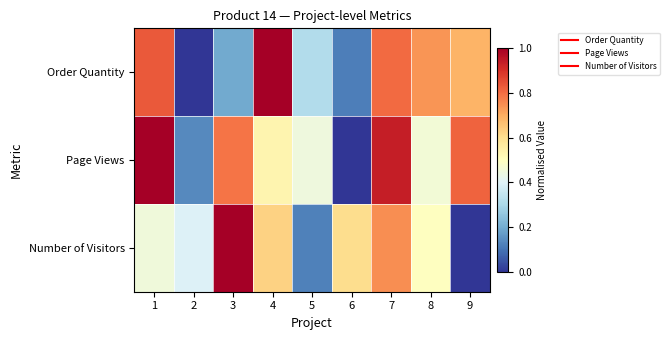

Reading left to right, list all the values displayed in this chart.

Order Quantity: 1=0.8	2=0.0	3=0.2	4=1.0	5=0.3	6=0.1	7=0.8	8=0.7	9=0.7
Page Views: 1=1.0	2=0.1	3=0.8	4=0.5	5=0.4	6=0.0	7=0.9	8=0.5	9=0.8
Number of Visitors: 1=0.5	2=0.4	3=1.0	4=0.6	5=0.1	6=0.6	7=0.7	8=0.5	9=0.0